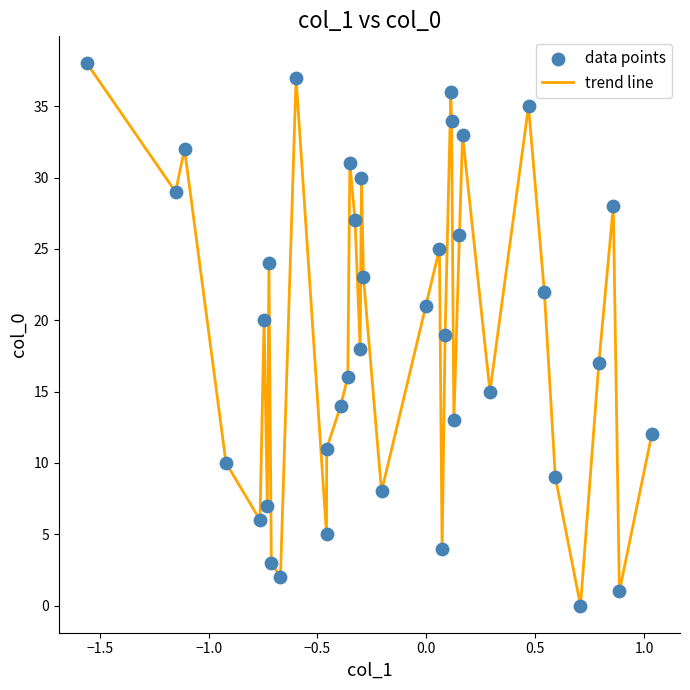

What is the greatest value displayed?

38